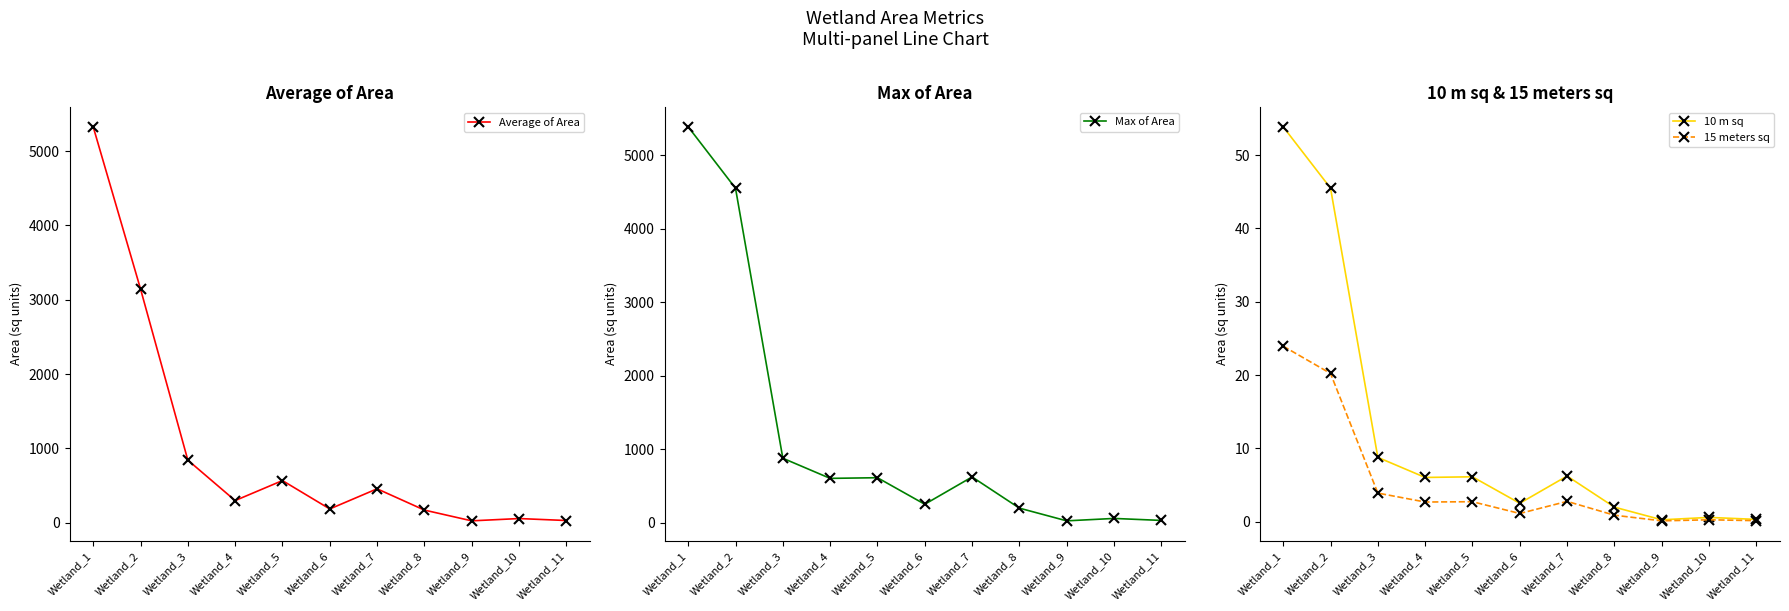

Which series has the widest spread of values?

Max of Area